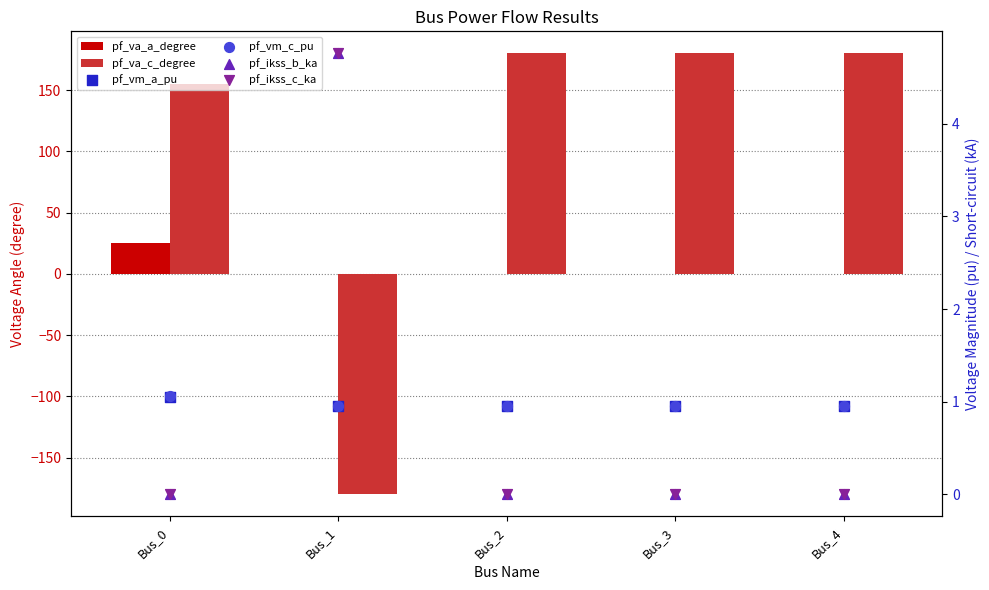

At which category is the sum across all series the highest?

Bus_0